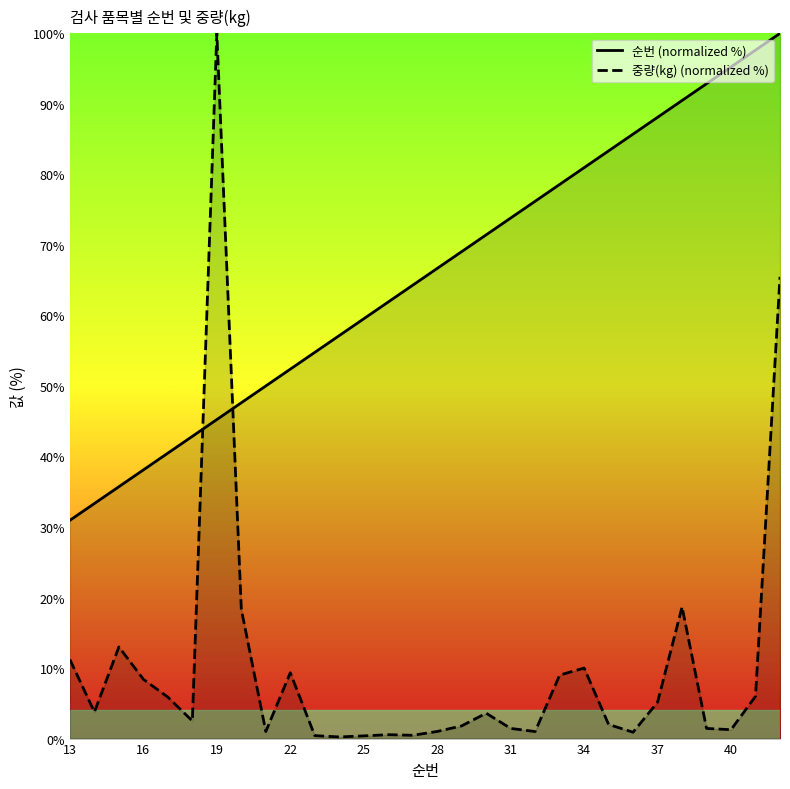

At which label does 중량(kg) (normalized %) first exceed 3?

13